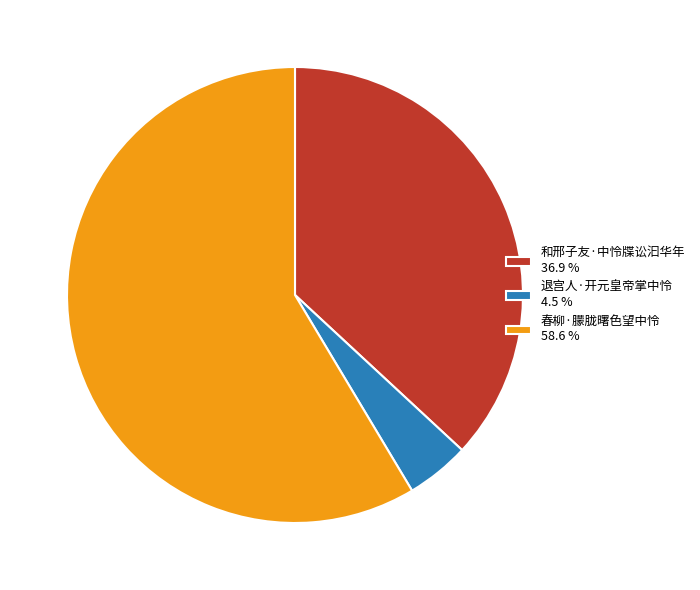

Between 和邢子友·中怜牒讼汩华年 36.9 % and 退宫人·开元皇帝掌中怜 4.5 %, which is larger?

和邢子友·中怜牒讼汩华年 36.9 %